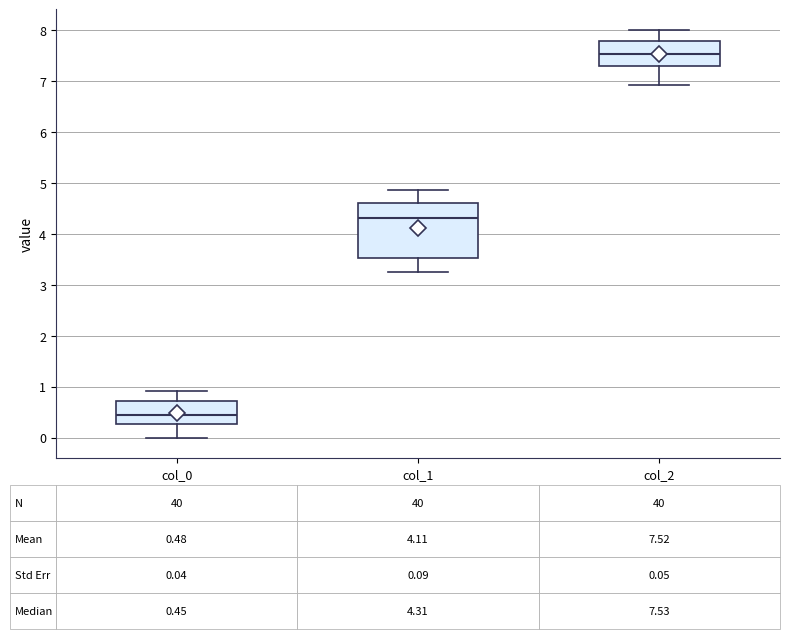

Which box has the highest median line?

col_2